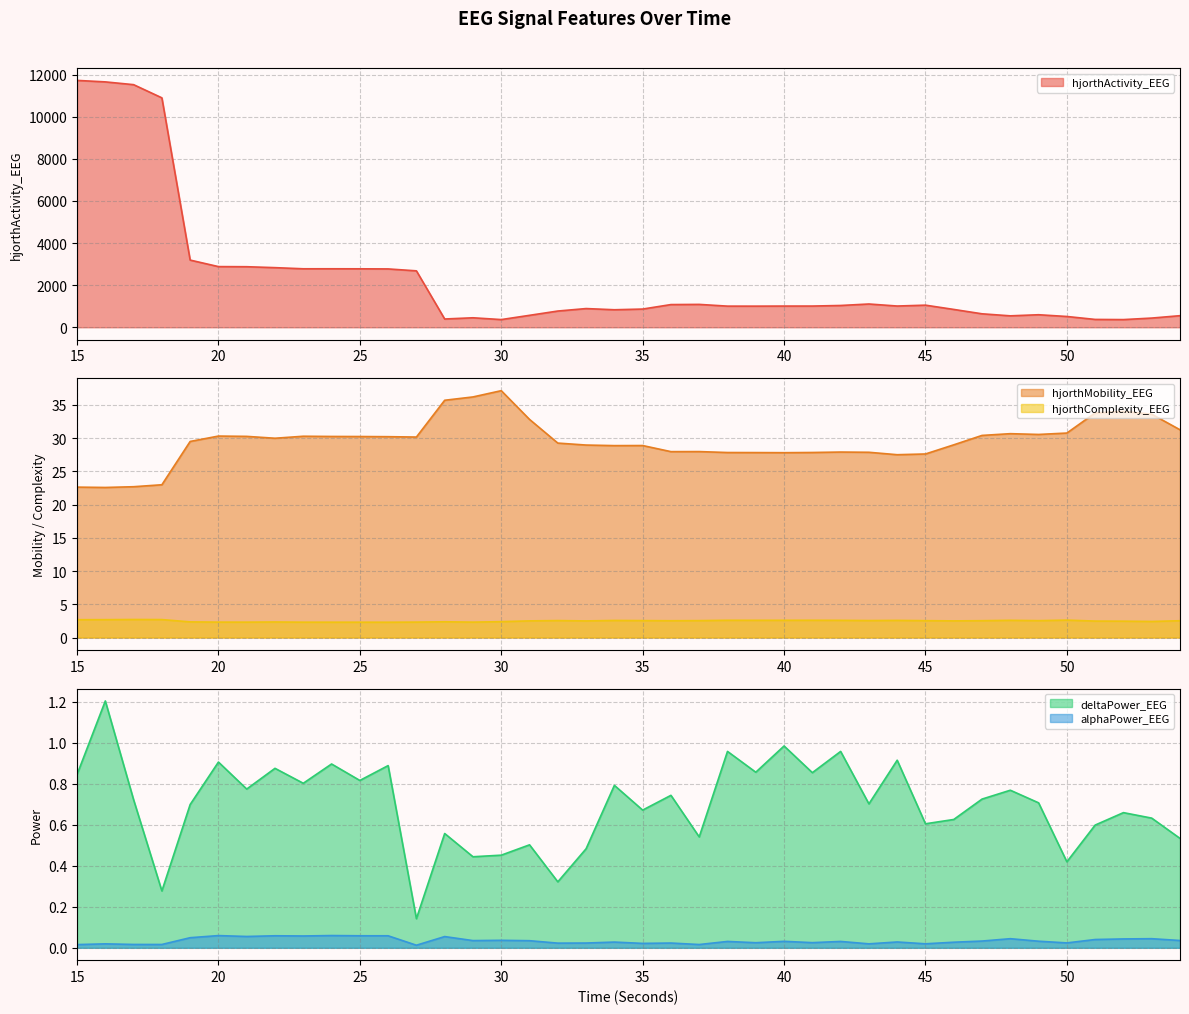

The hjorthActivity_EEG series shows 864.5 at 35. True or false?

True